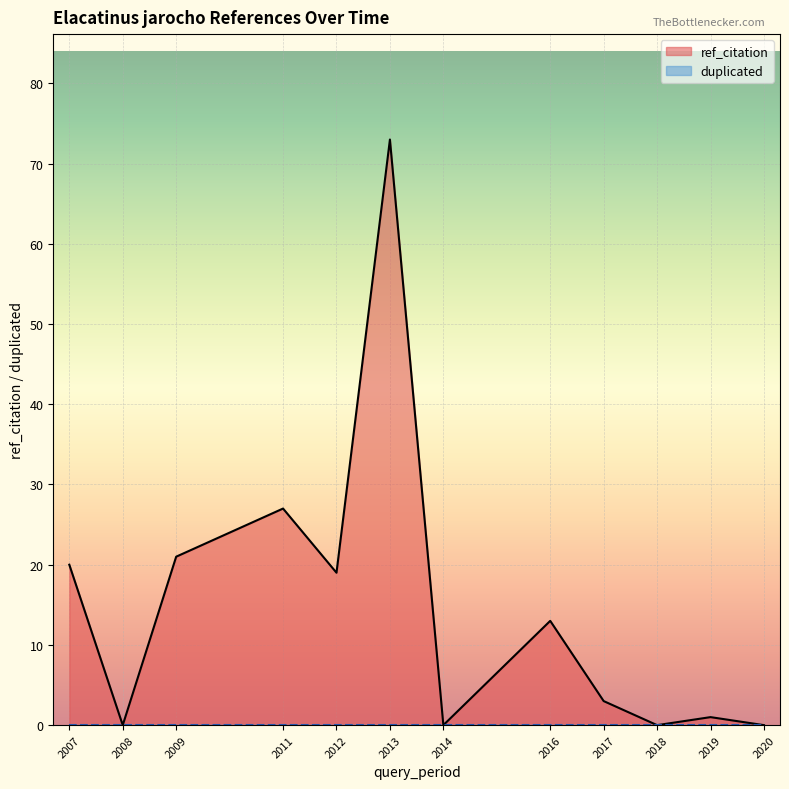

Between 2011 and 2020, which series saw the biggest shift?

ref_citation